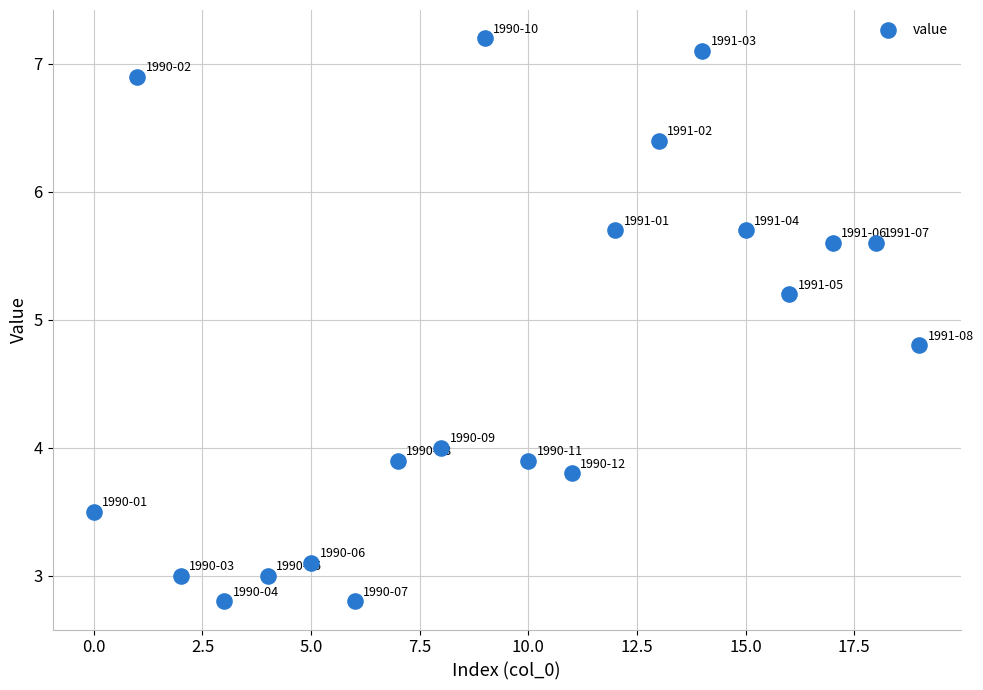

What is the range of Y values (max minus min)?

4.4